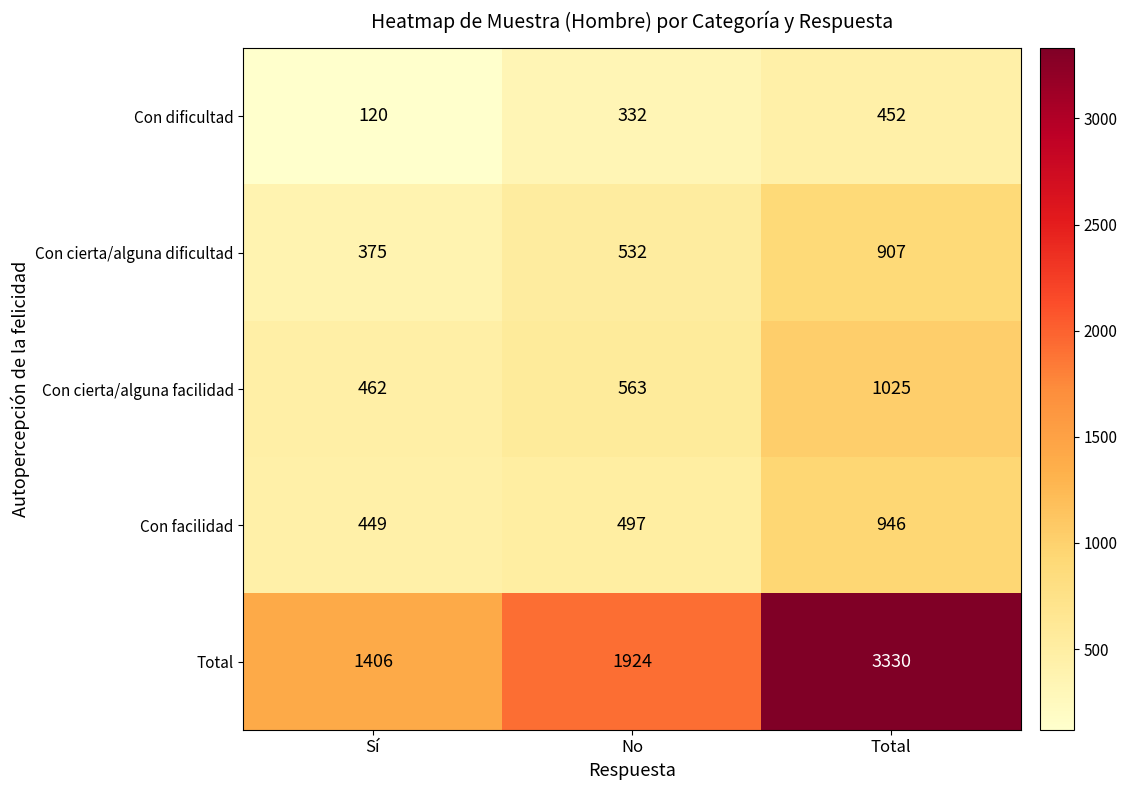

List the labels in order of Con cierta/alguna facilidad value, largest first.

Total, No, Sí